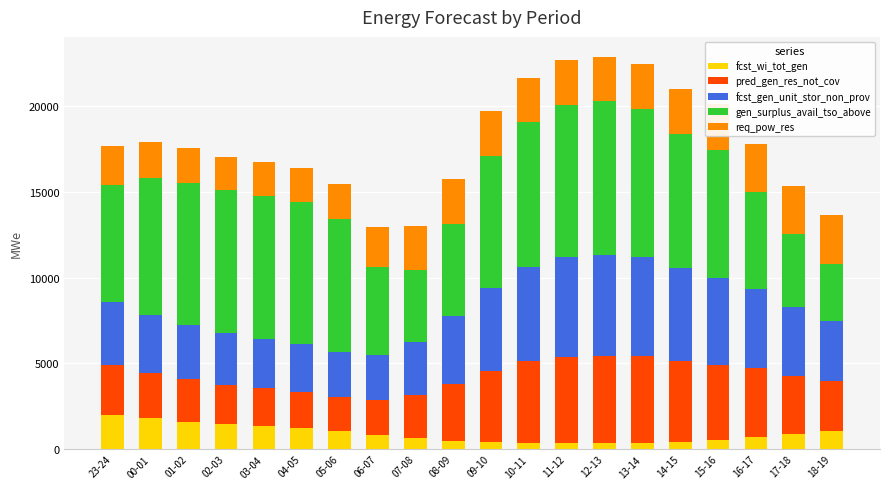

Is it true that fcst_wi_tot_gen equals 229 at 18-19?

False